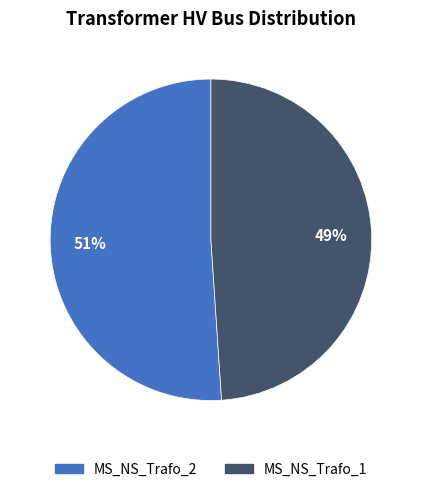

The MS_NS_Trafo_2 slice represents 51% of the pie. True or false?

True